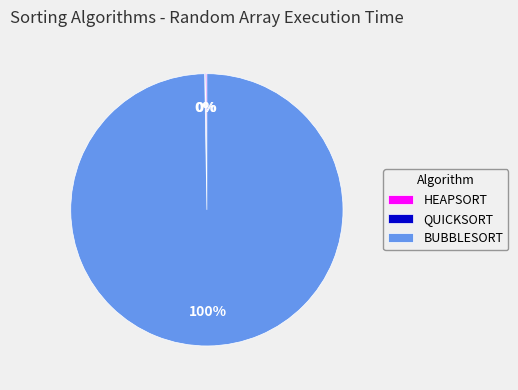

Which category has the biggest portion of the pie?

BUBBLESORT